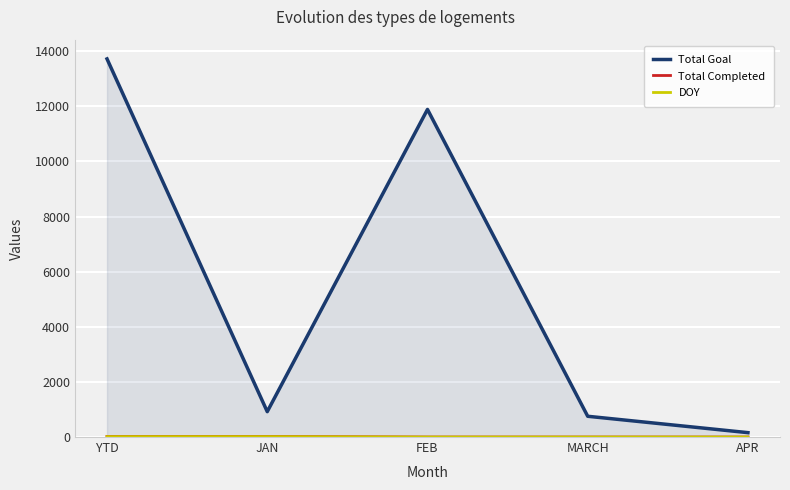

What is the approximate value of Total Goal at JAN, to the nearest 50?

900